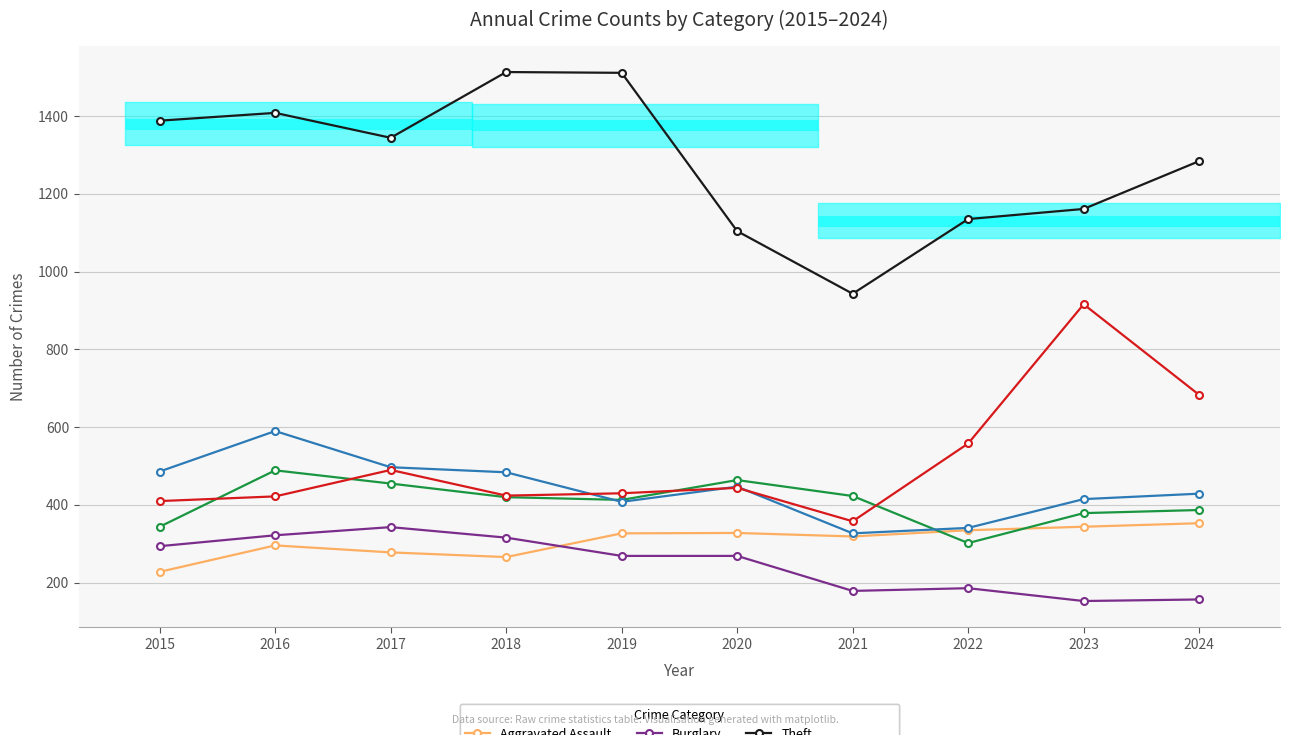

True or false: Theft has a value of 1511 at 2019.

True